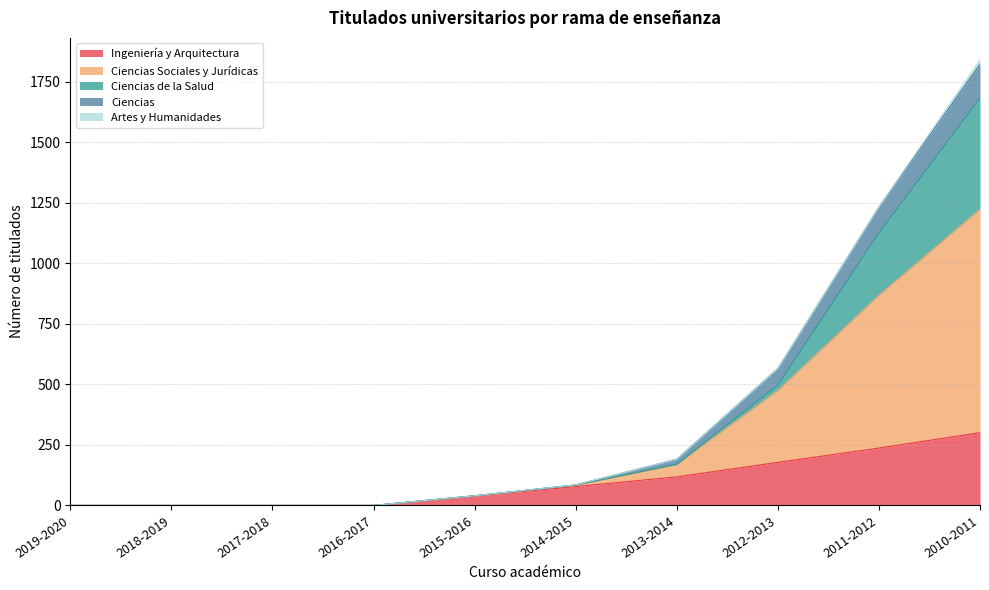

Which series has the largest total across all categories?

Ciencias Sociales y Jurídicas